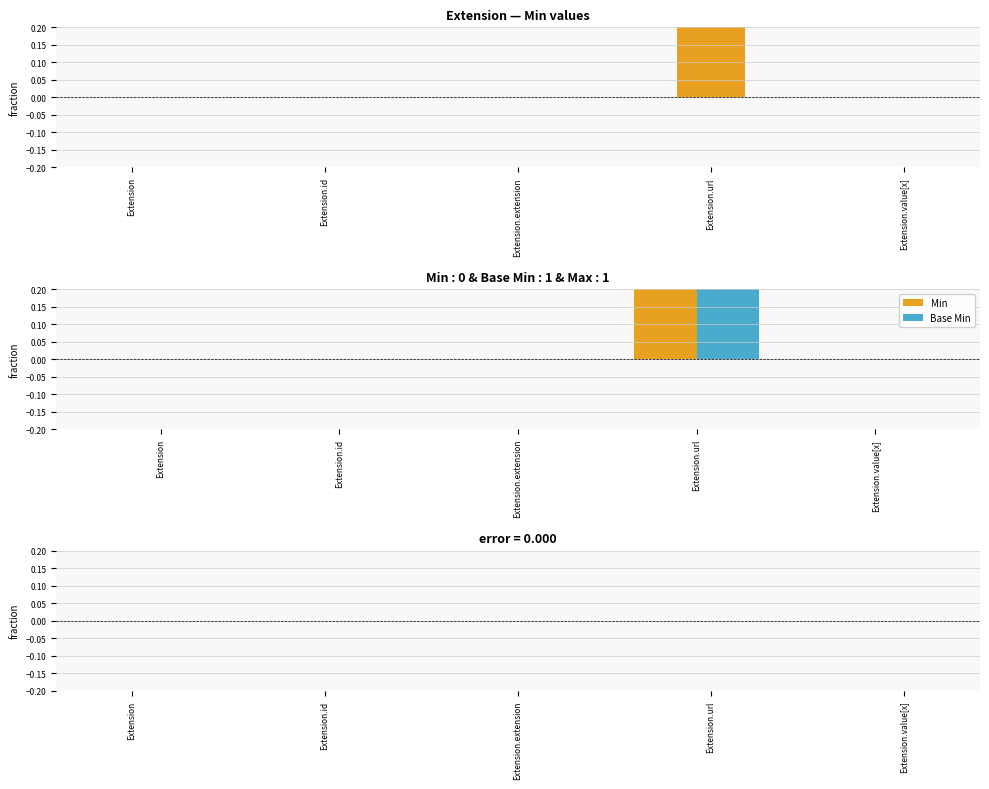

The value of Base Min at Extension.id is 0. True or false?

False